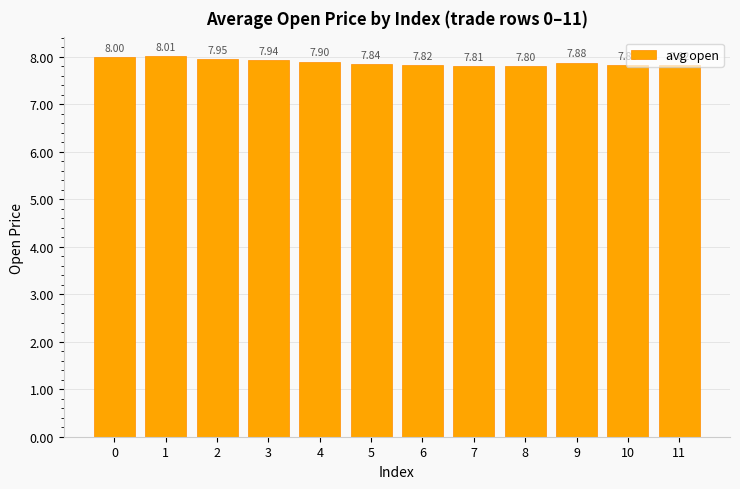

The value at 6 is 14.0. True or false?

False